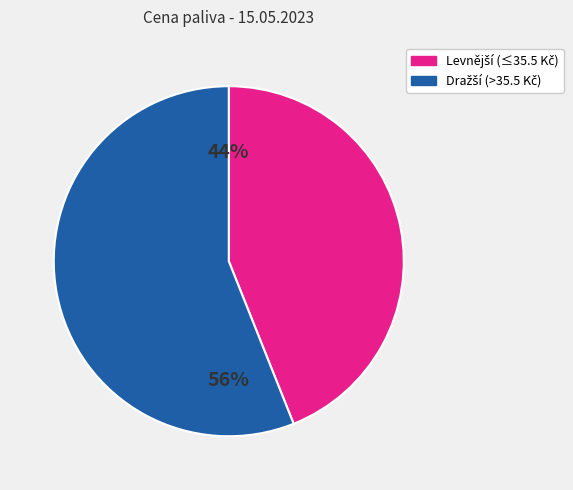

To the nearest percent, what is the difference between the largest and smallest slice percentages?

12%